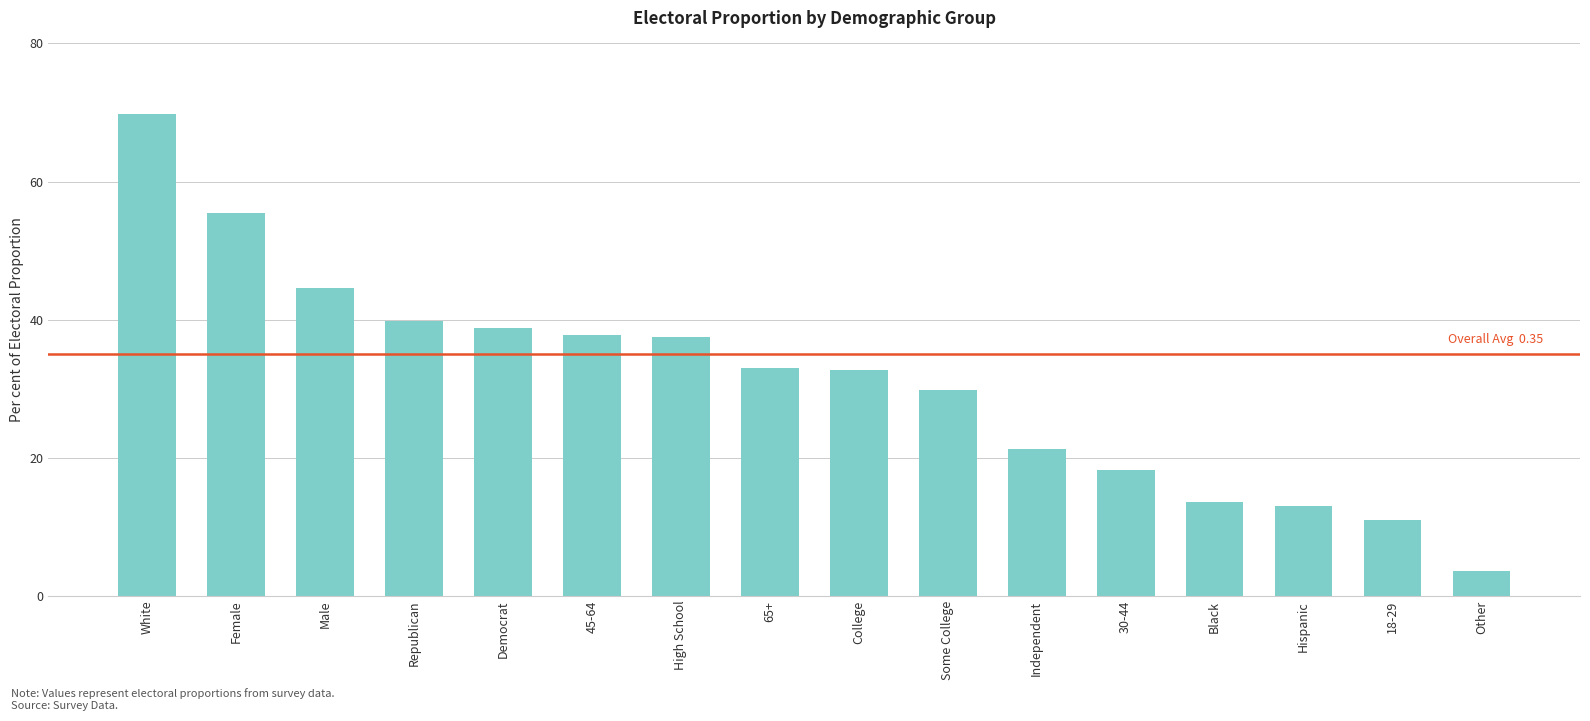

What is the greatest value displayed?

69.8